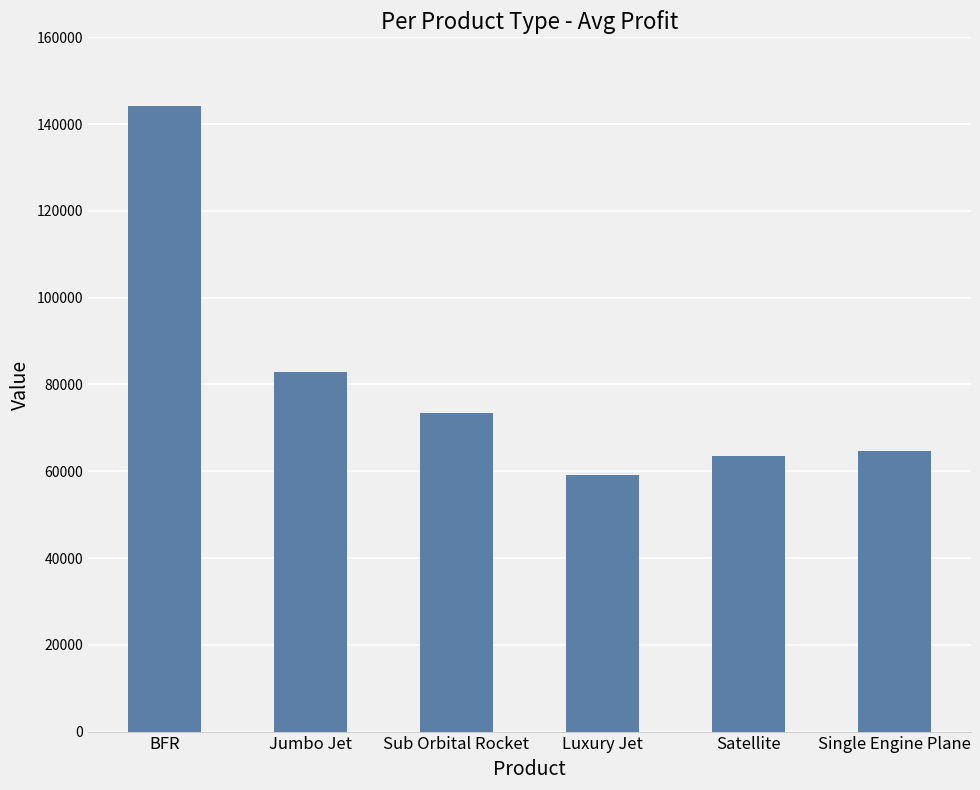

What is the minimum value shown in the chart?

59167.1